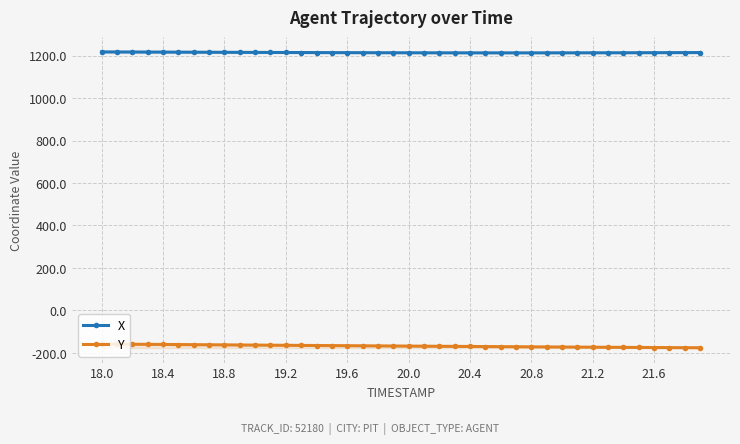

Read the X value at 39.

1214.4